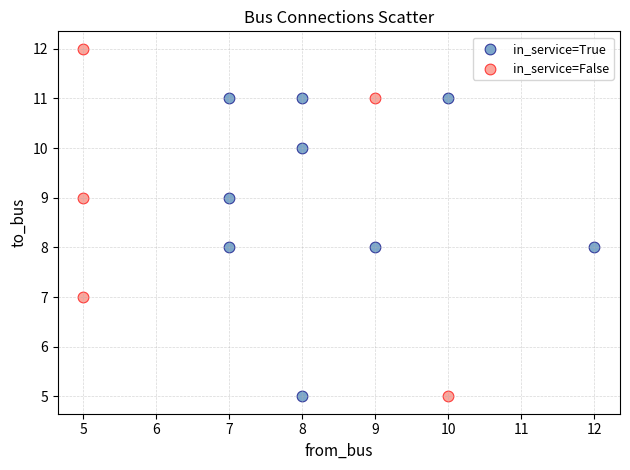

Which series contains the highest Y value?

in_service=False